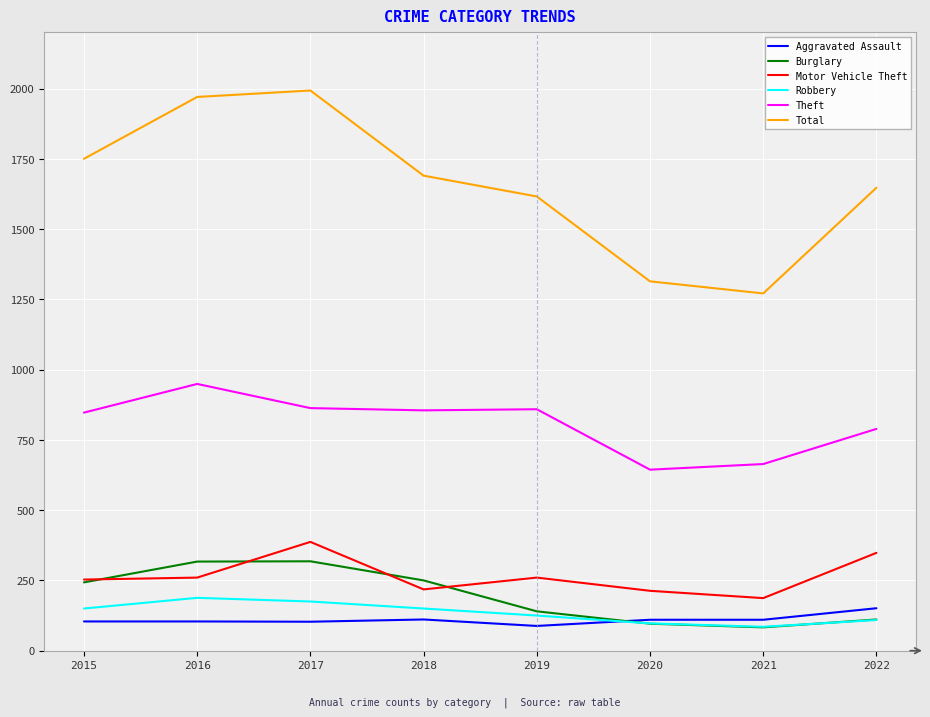

The Burglary series shows 140 at 2019. True or false?

True